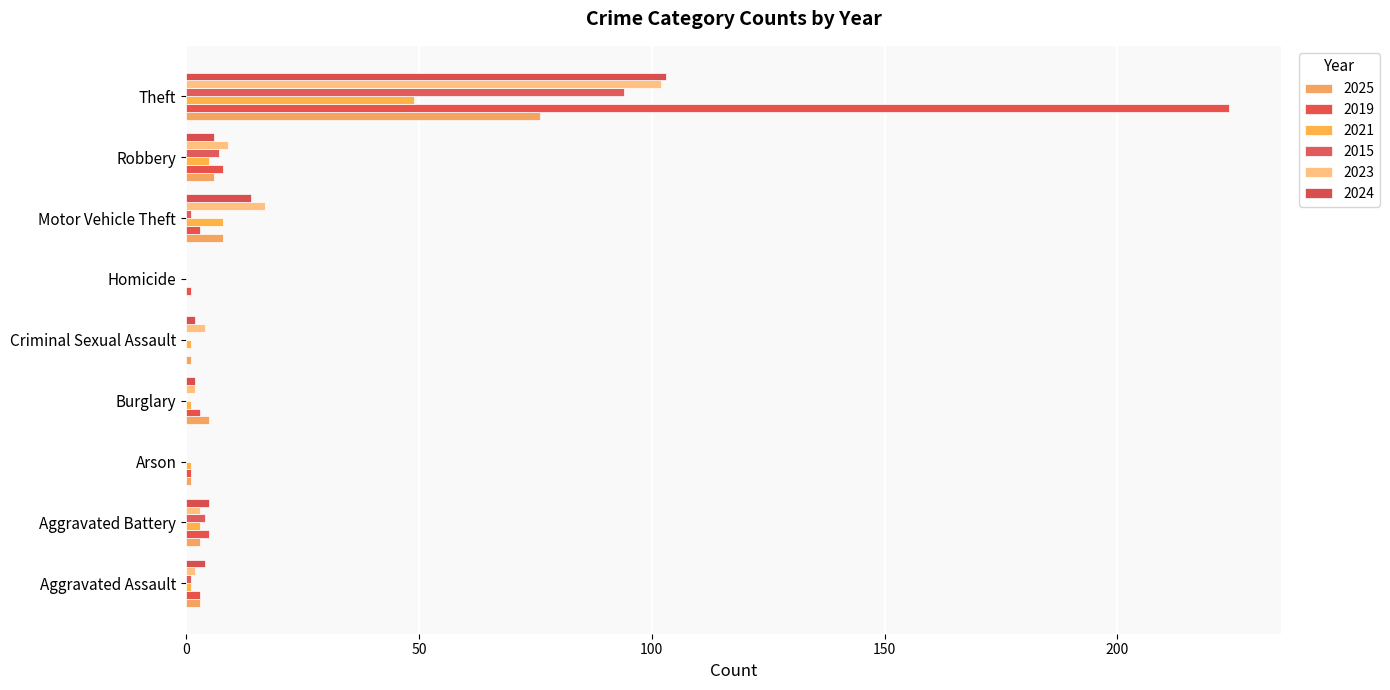

What is the label of the 7th bar from the left?

Motor Vehicle Theft